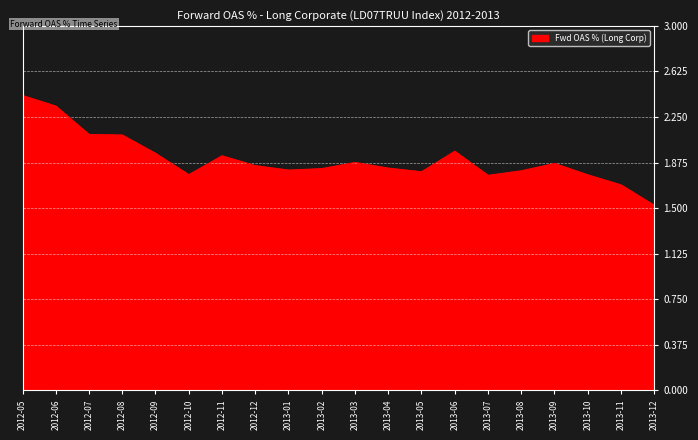

True or false: the data shows 1.9 at 2013-03.

True